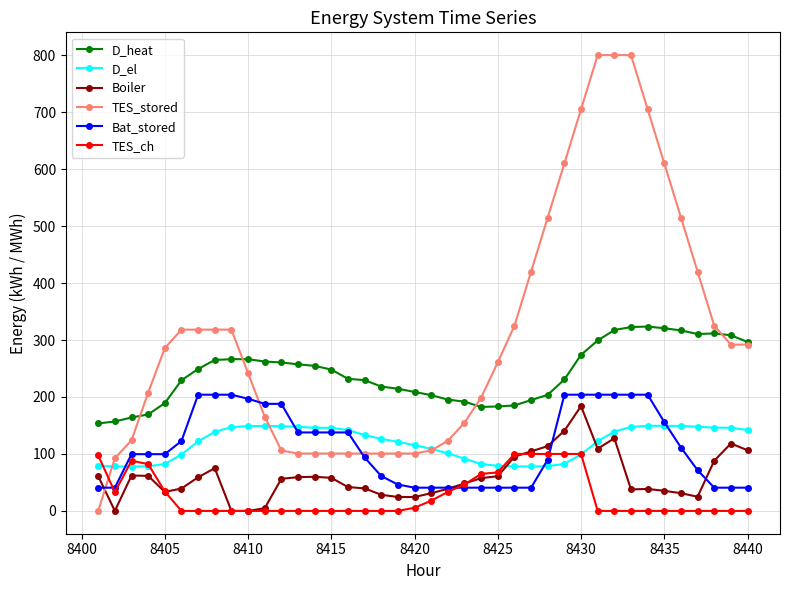

List the series in order of their peak value, lowest first.

TES_ch, D_el, Boiler, Bat_stored, D_heat, TES_stored